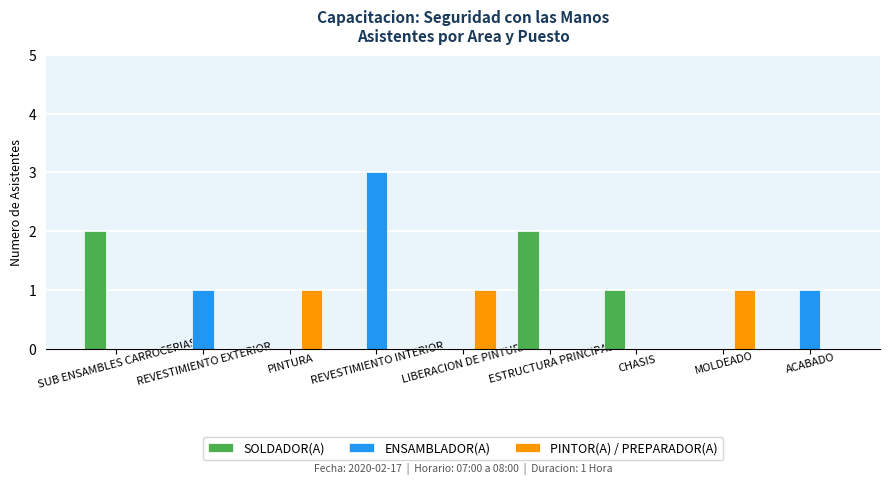

How many series are shown in this chart?

3